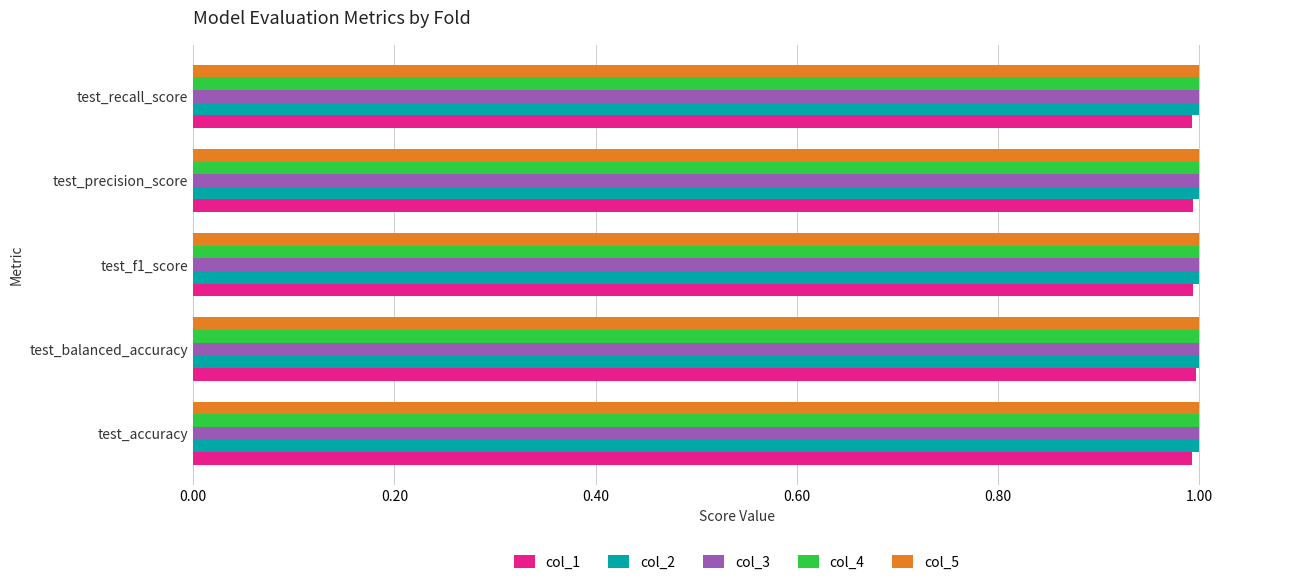

Is it true that col_3 equals 0.2 at test_precision_score?

False